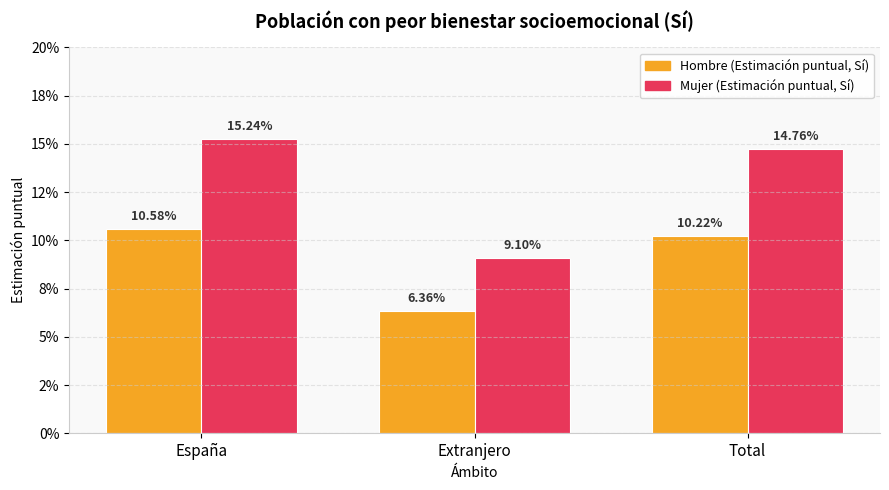

Rank the categories by Hombre (Estimación puntual, Sí) value from highest to lowest.

España, Total, Extranjero